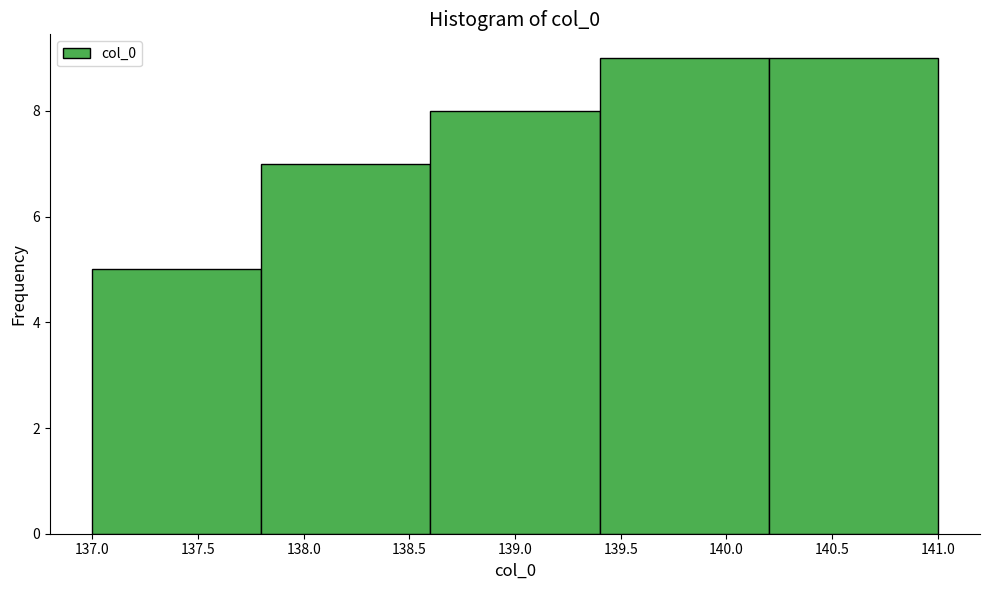

Reading left to right, transcribe this chart: for each bar, give the range it covers on the x-axis and its height. The values are not printed on the chart, so give them approximately, as read against the axis.

137.0 to 137.8: 5
137.8 to 138.6: 7
138.6 to 139.4: 8
139.4 to 140.2: 9
140.2 to 141.0: 9